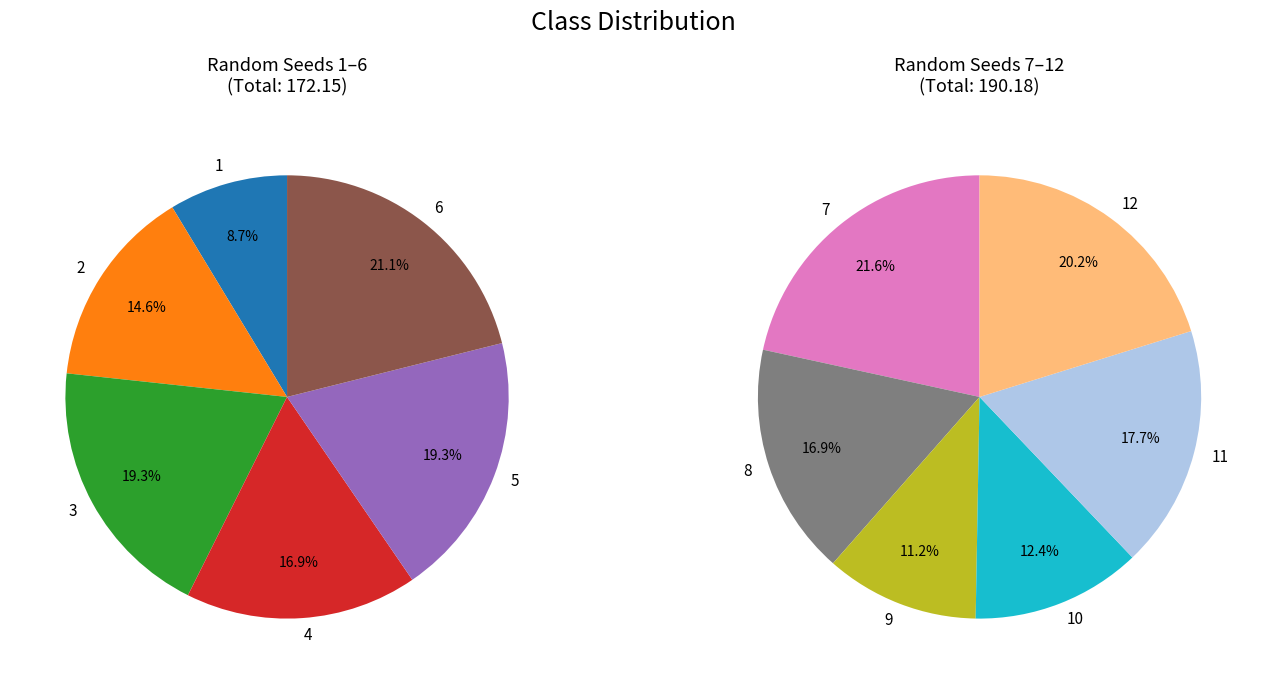

Is there any slice that represents more than half of the pie?

No